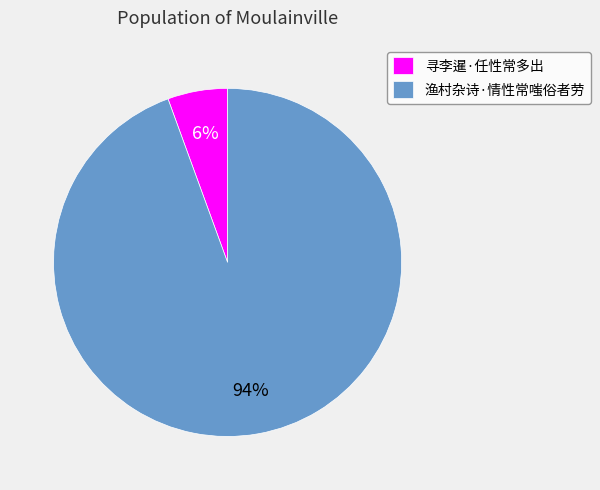

Does any single category account for the majority?

Yes